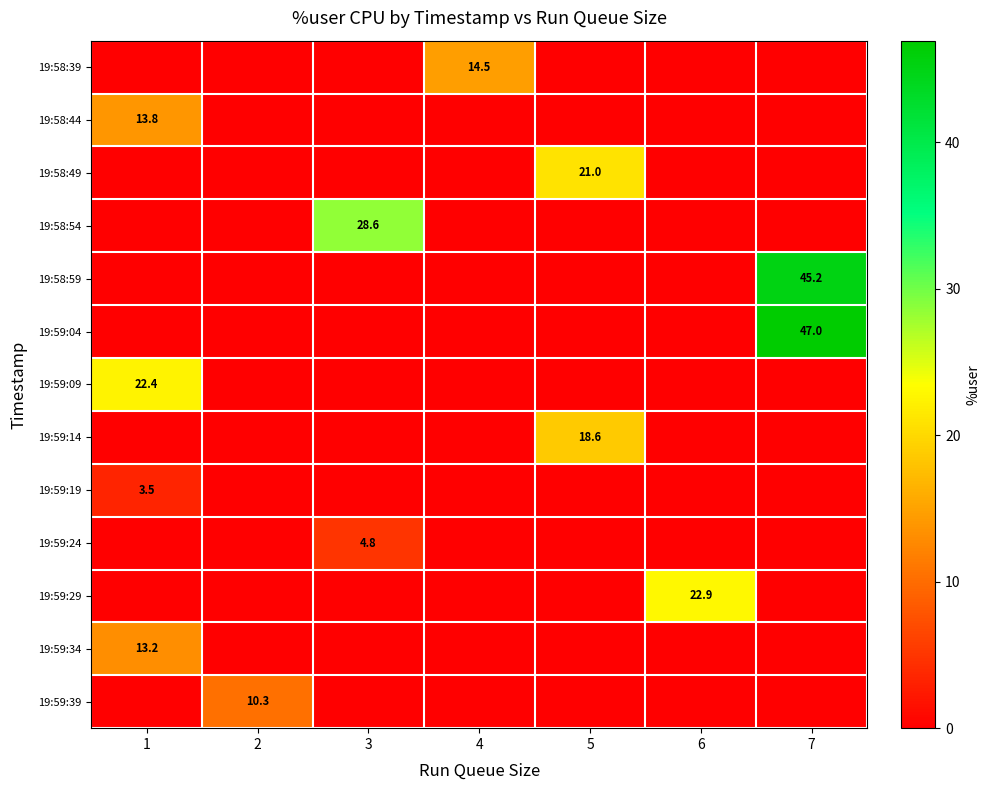

The 19:58:54 series shows 43.6 at 3. True or false?

False